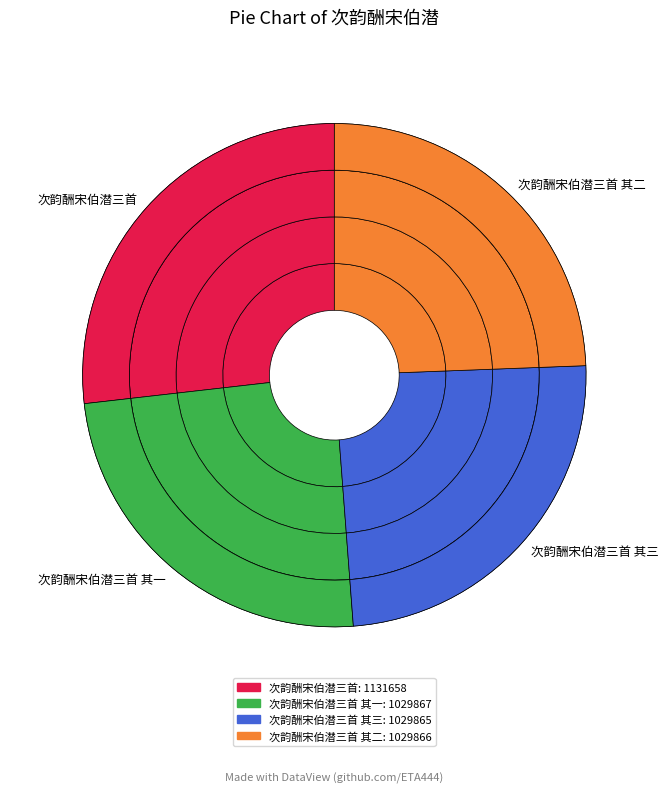

To the nearest percent, what portion does 次韵酬宋伯潜三首 represent?

27%